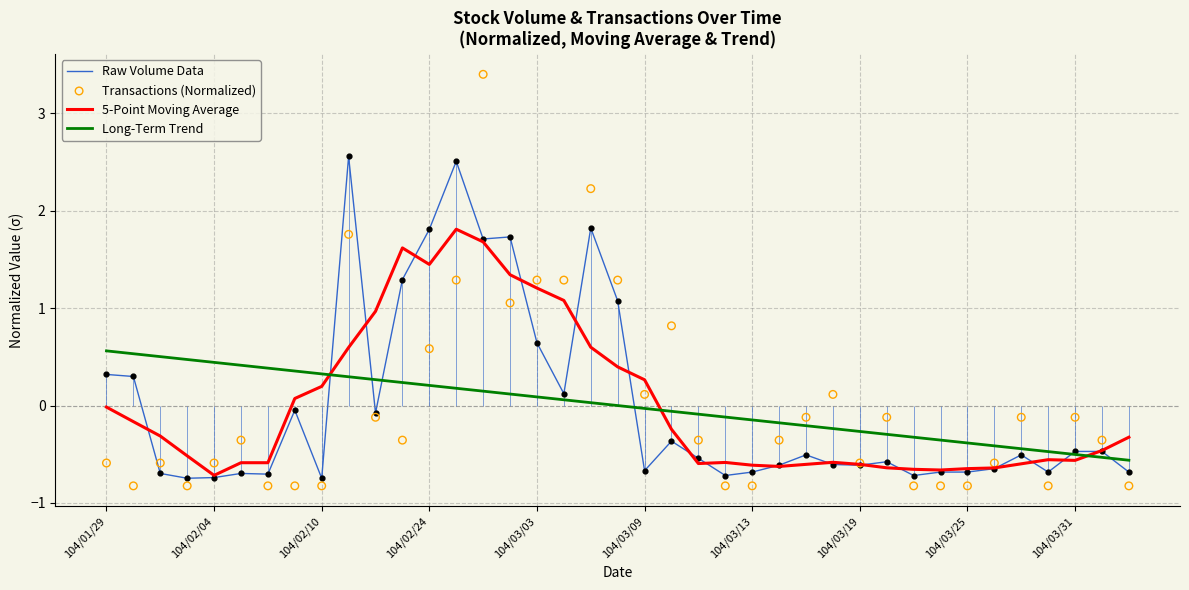

At which category is the sum across all series the highest?

14